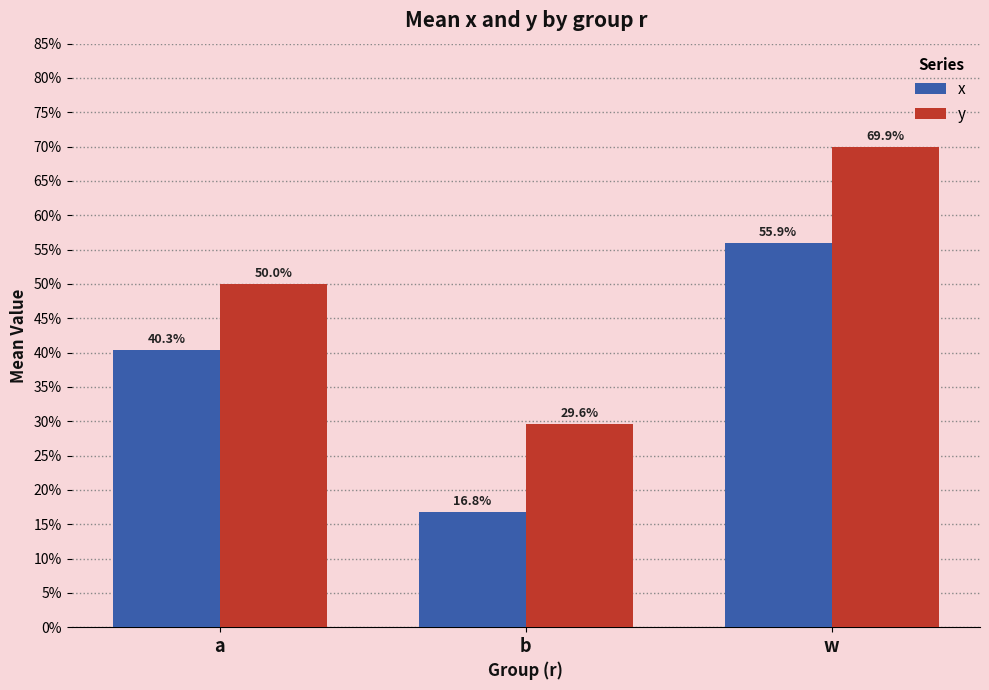

Which series has the largest total across all categories?

y